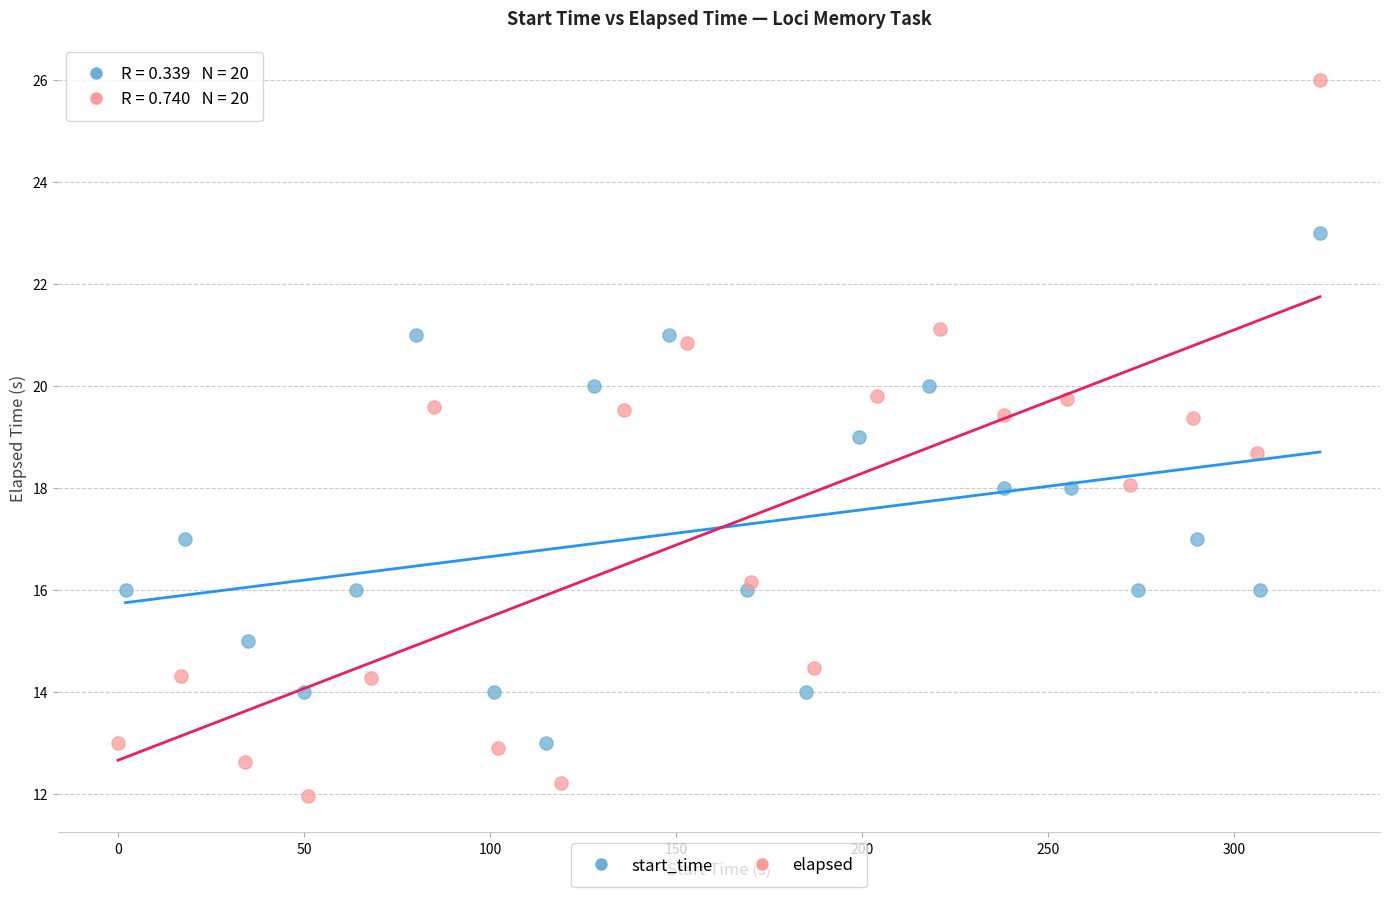

Which series contains the highest Y value?

elapsed